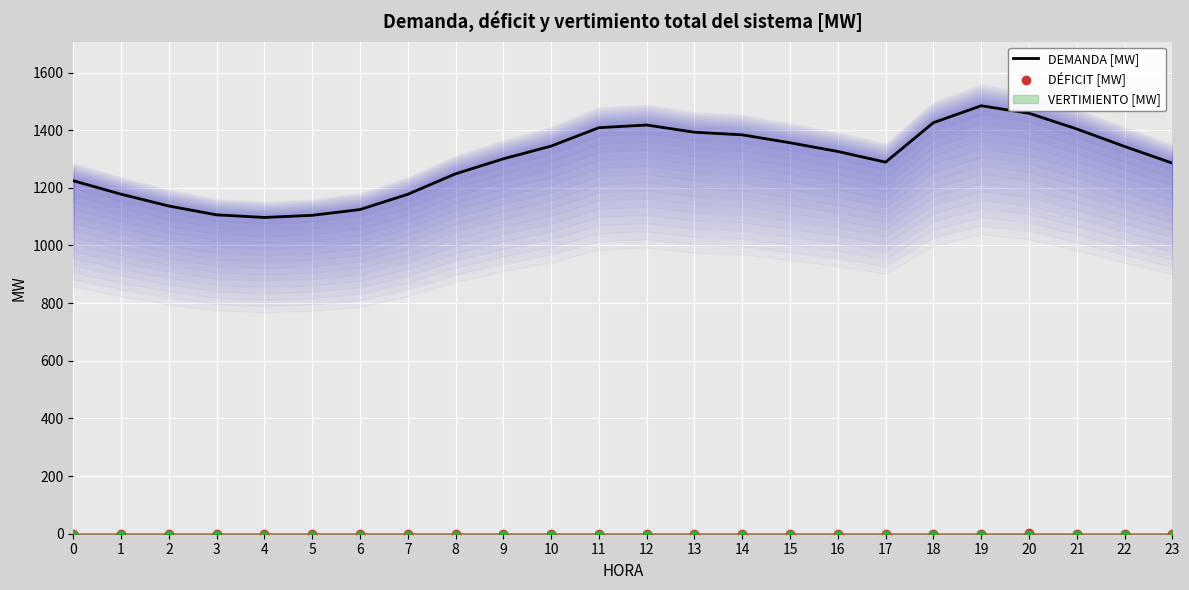

Read the DEMANDA [MW] value at 12.

1417.9